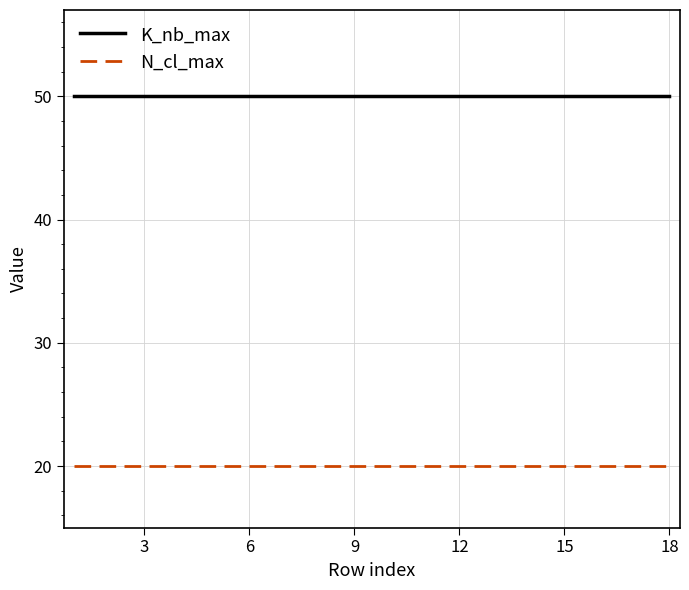

List the series in order of their overall mean, highest first.

K_nb_max, N_cl_max